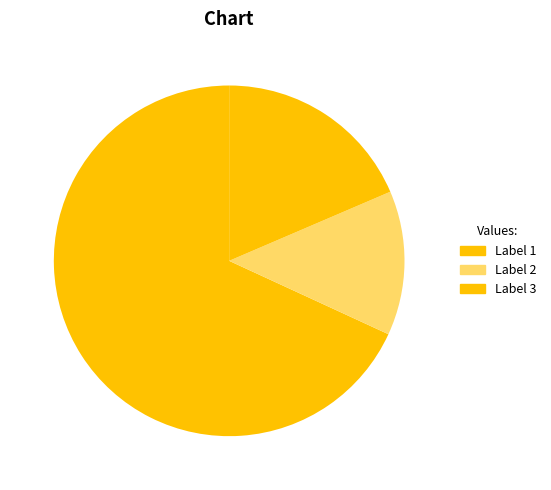

How many slices are in this pie chart?

3